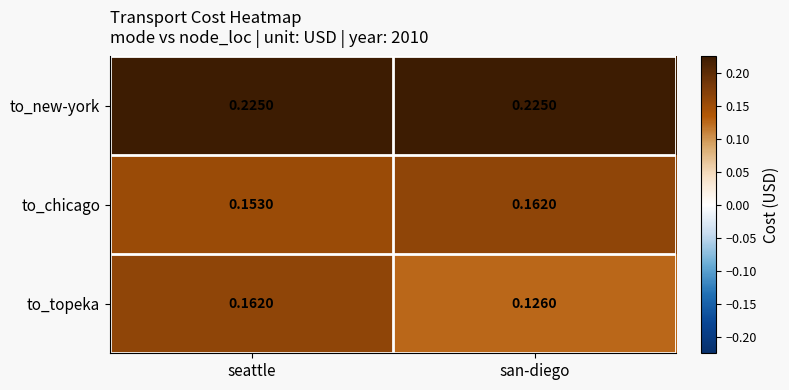

Which category has the lowest value in the to_topeka series?

san-diego